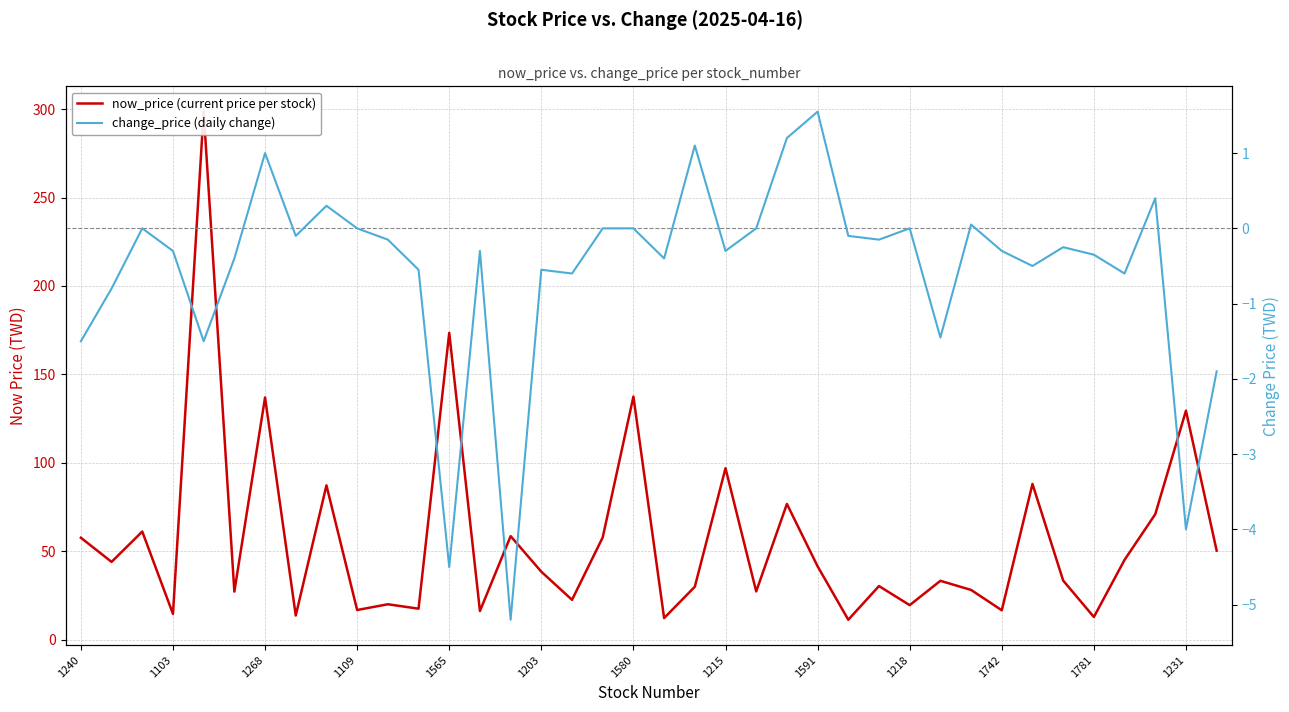

The change_price (daily change) series shows -0.9 at 31. True or false?

False